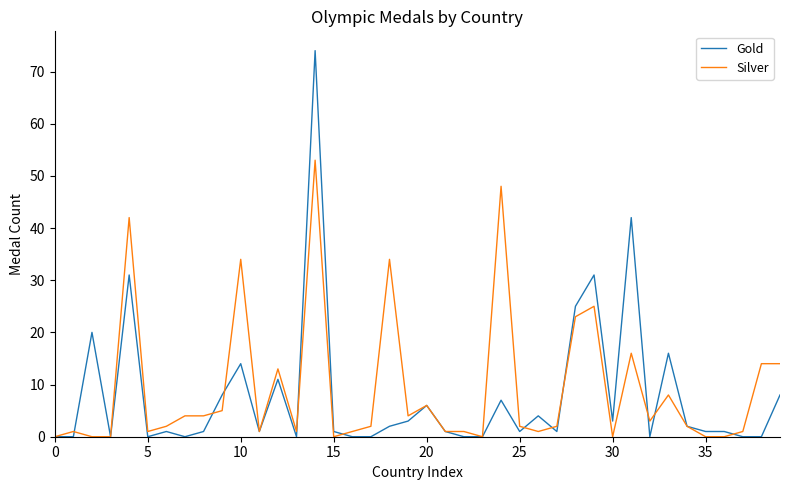

Which series has the largest range (max minus min)?

Gold